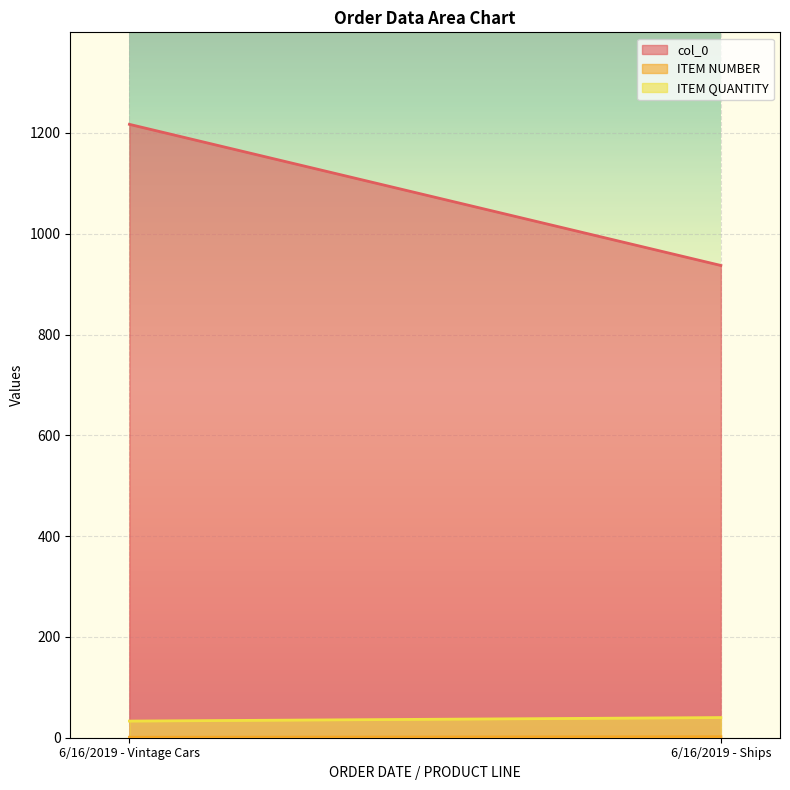

Reading left to right, list all the values displayed in this chart.

col_0: 1217	937
ITEM NUMBER: 1	2
ITEM QUANTITY: 33	40